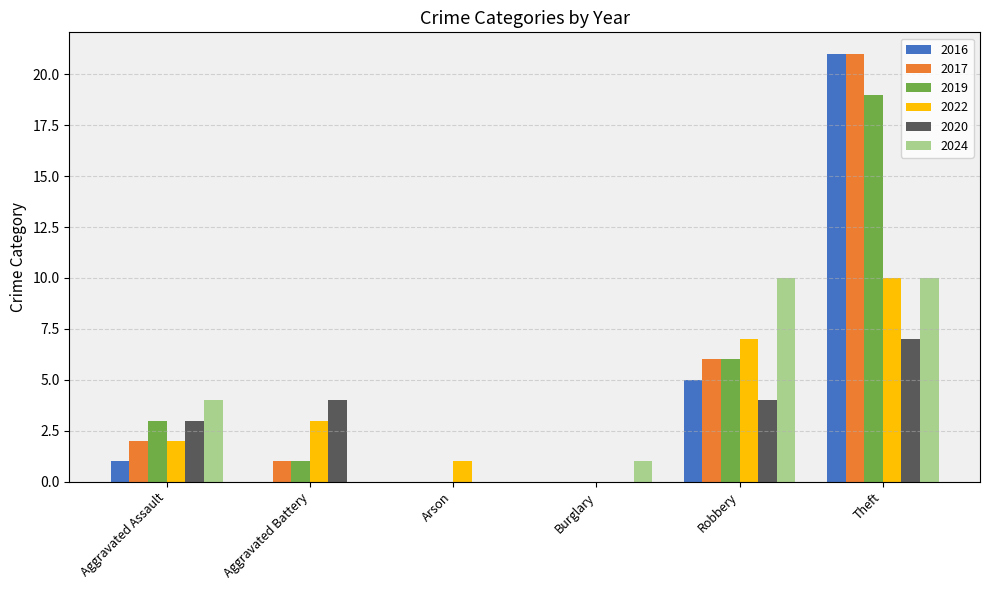

The 2016 series shows 1 at Aggravated Assault. True or false?

True